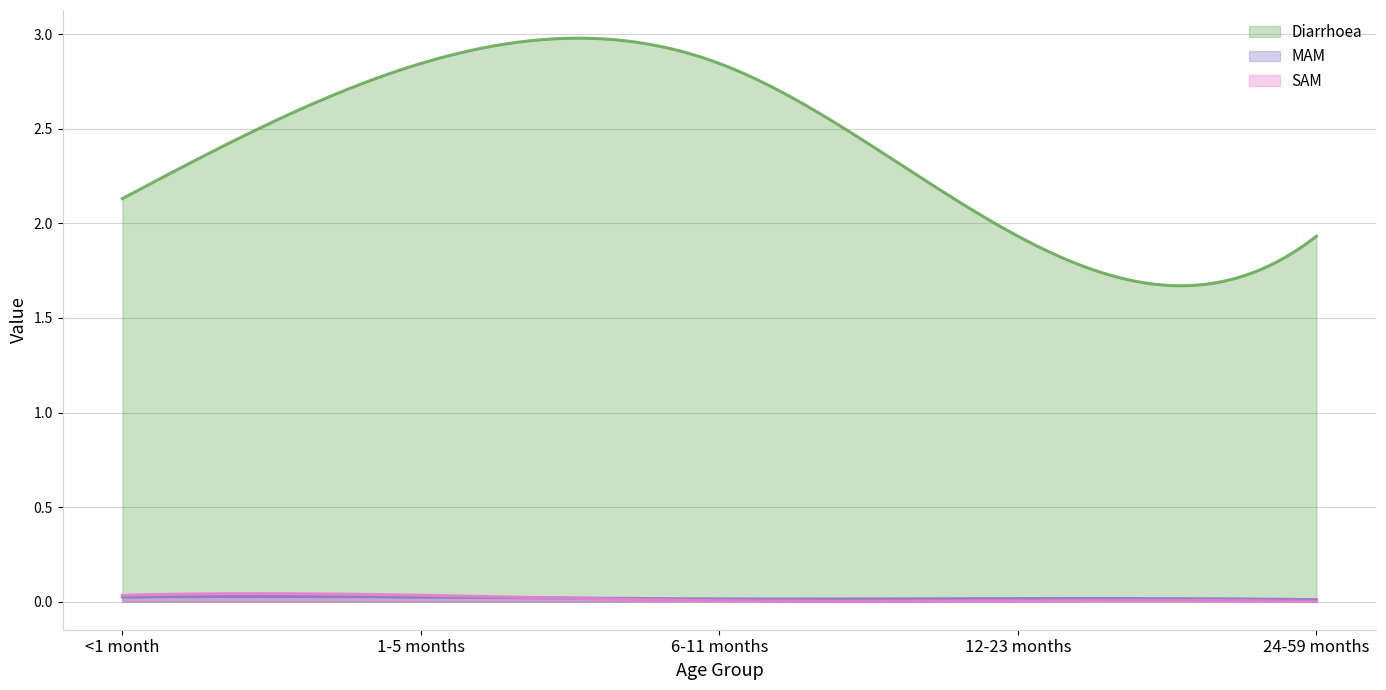

True or false: Diarrhoea and SAM intersect in this chart.

False